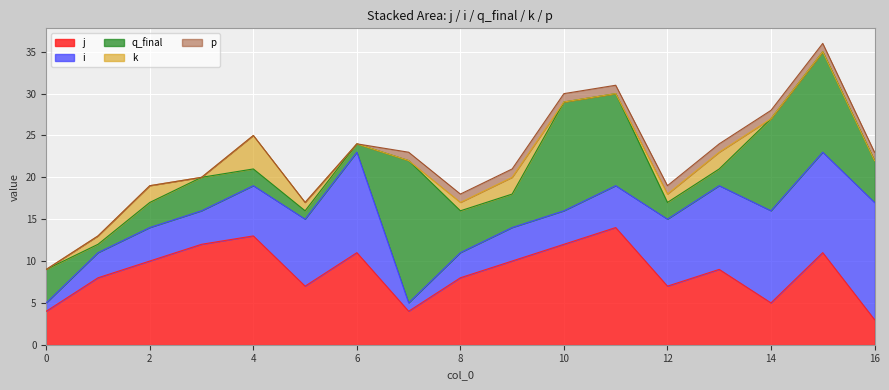

Count the p values in the range 0 to 1.

17